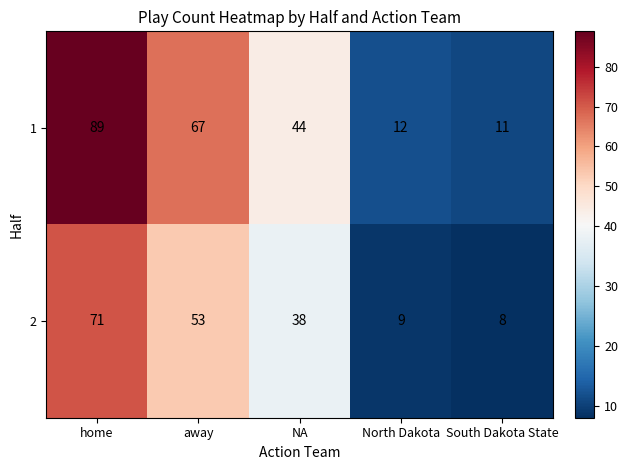

At which category is the sum across all series the highest?

home